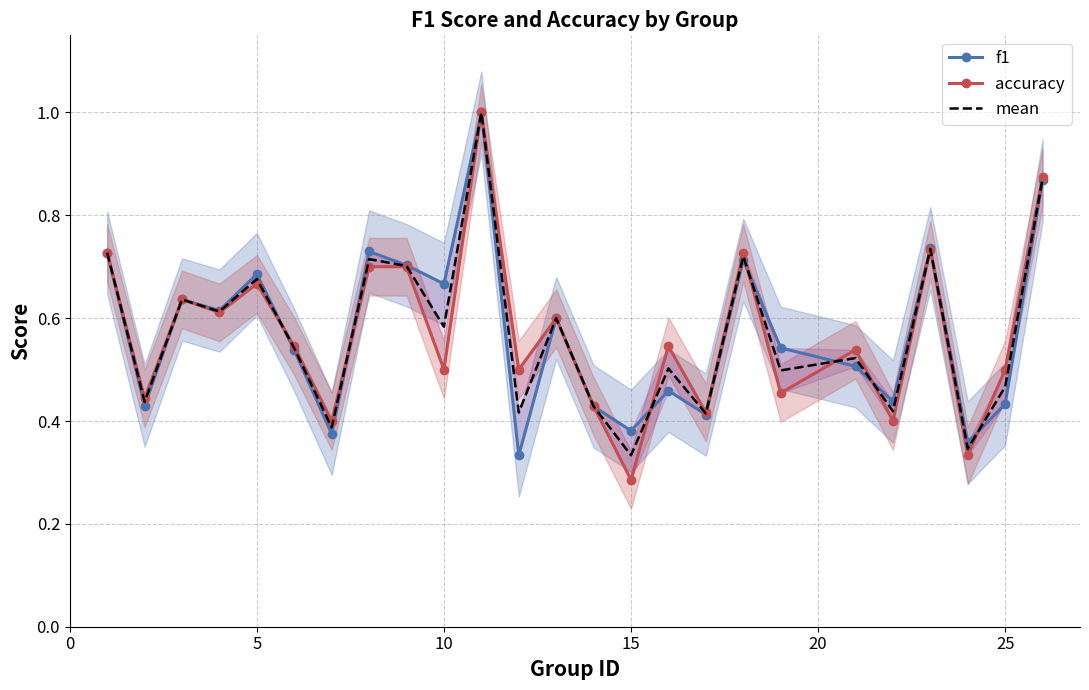

What is the highest value of the mean series?

1.0